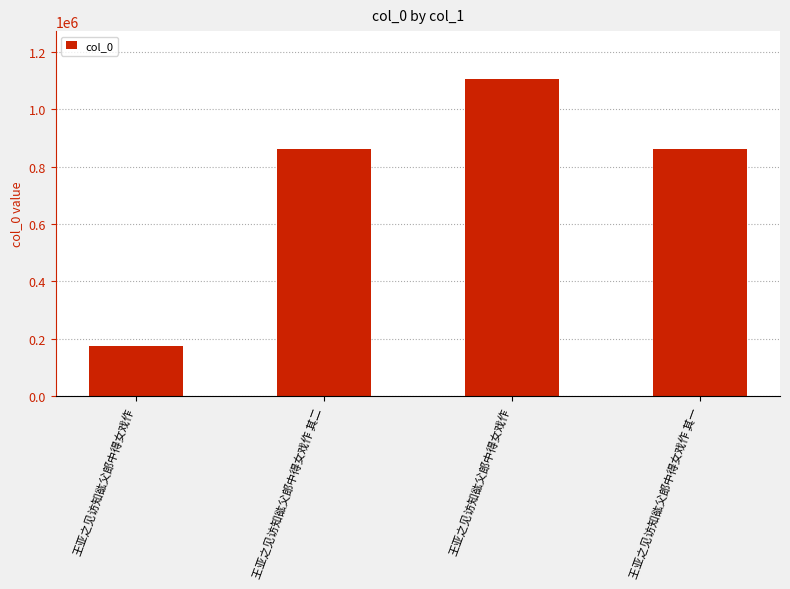

What is the label of the 4th bar from the right?

王亚之见访知谹父郎中得女戏作